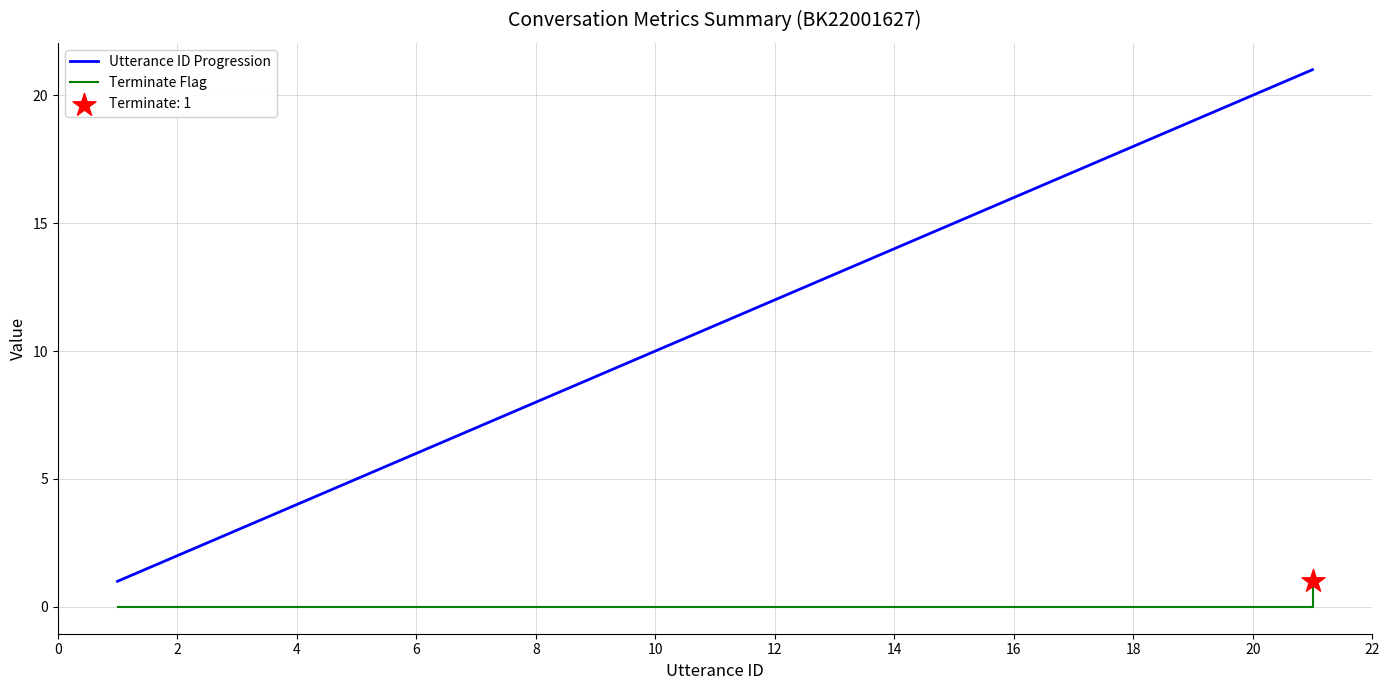

What is the difference between the maximum and minimum values in the Utterance ID Progression series?

20